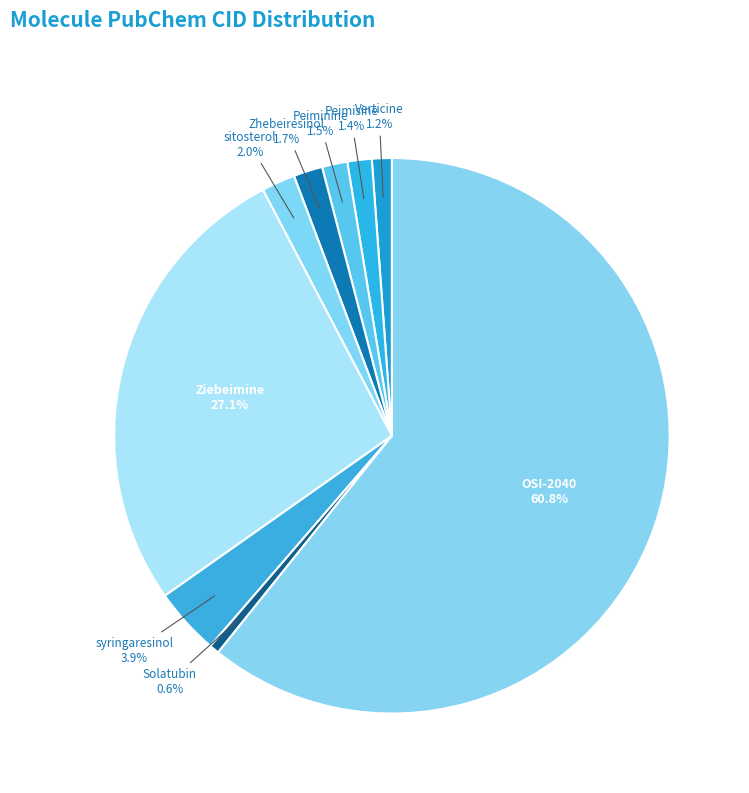

What is the largest slice in the pie chart?

OSI-2040